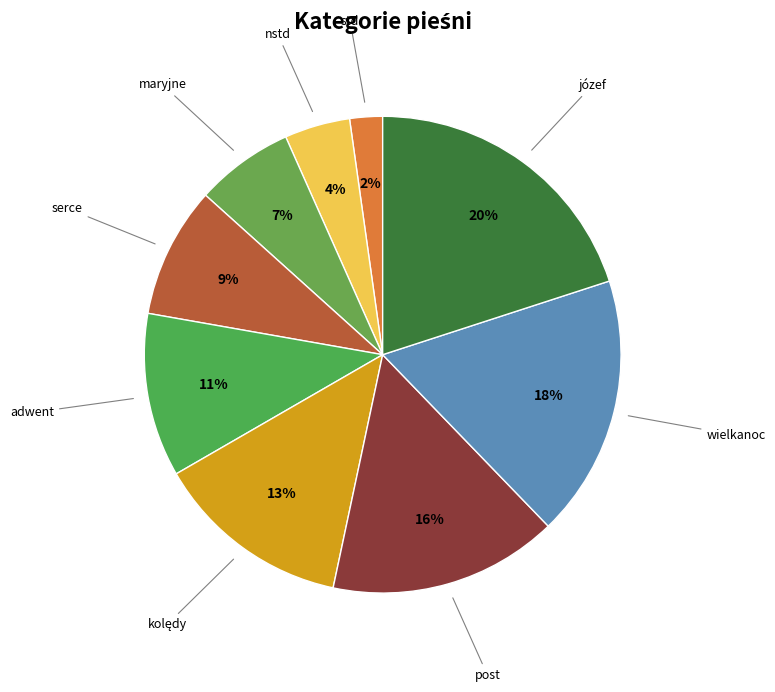

Does any single category account for the majority?

No